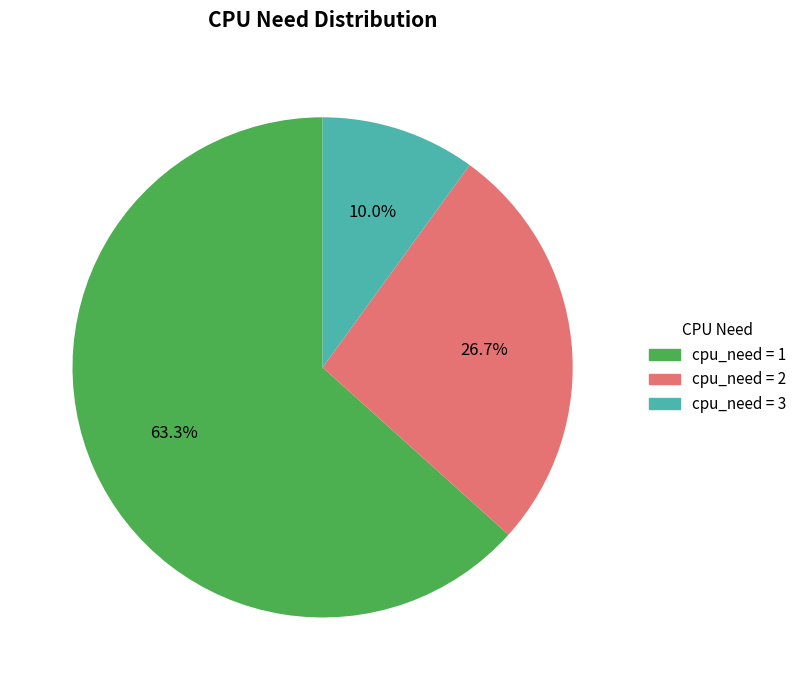

How many slices are in this pie chart?

3